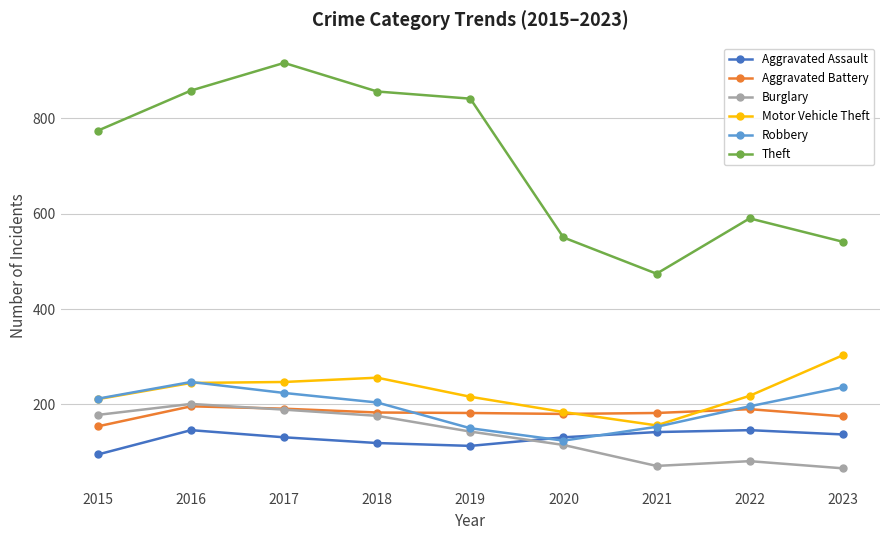

What is the value of the Aggravated Assault point at the 2nd from the left?

146